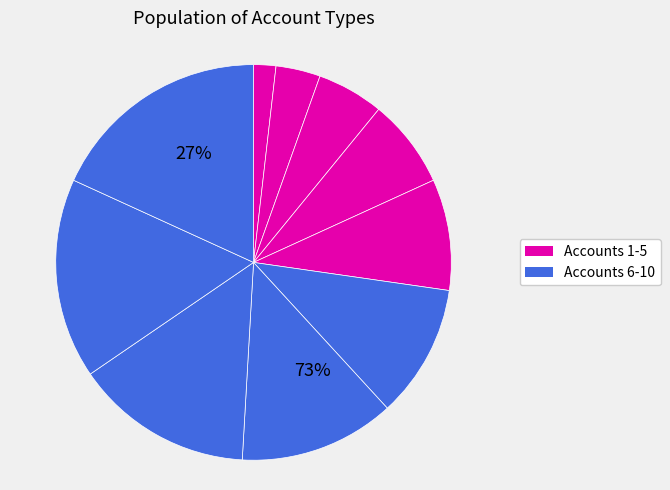

Does Online Banking Account account for over 50% of the chart?

No